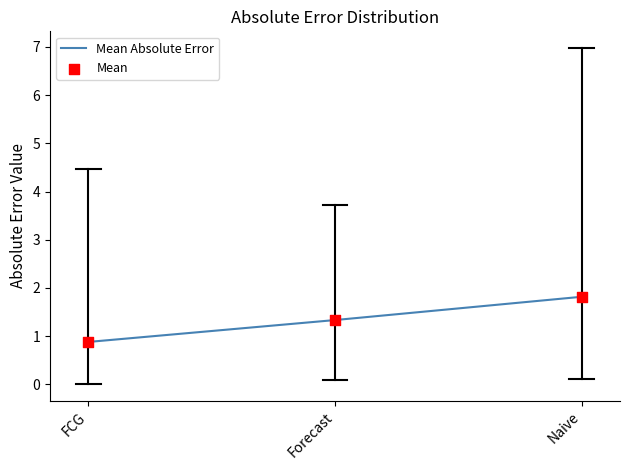

What is the difference between the maximum and minimum values?

0.9